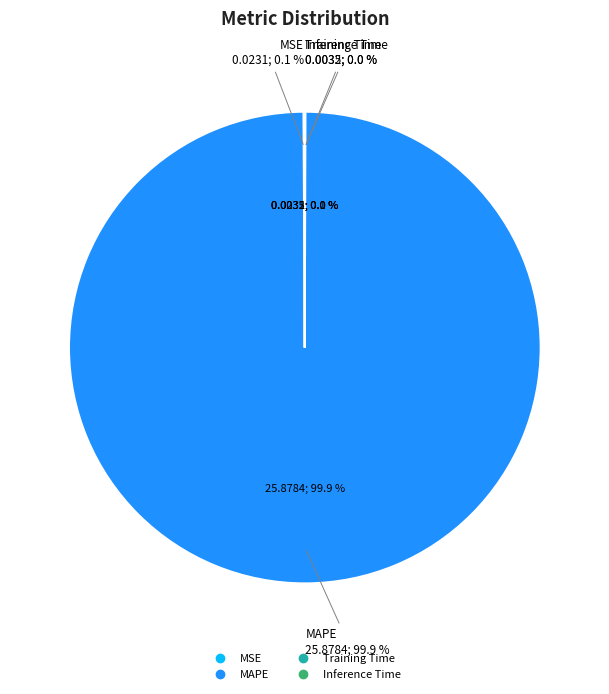

To the nearest percent, what is the difference between the largest and smallest slice percentages?

100%